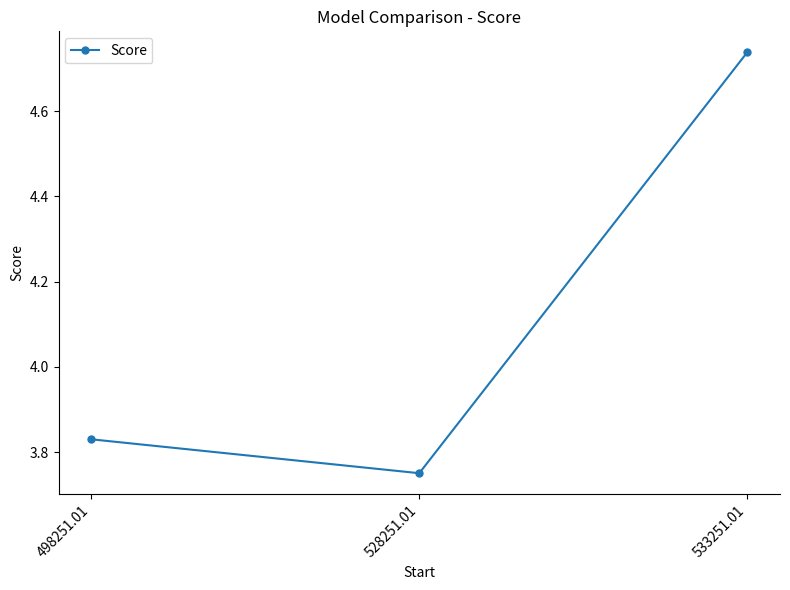

At which category does the chart reach its minimum across all series?

528251.01